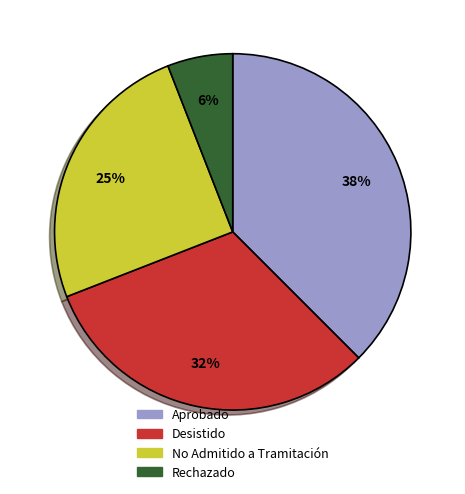

To the nearest percent, what is the difference between the largest and smallest slice percentages?

32%